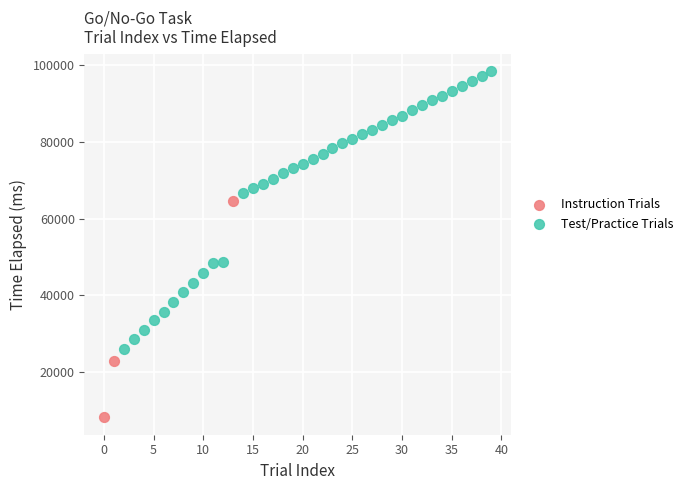

Which series reaches the maximum Y coordinate?

Test/Practice Trials